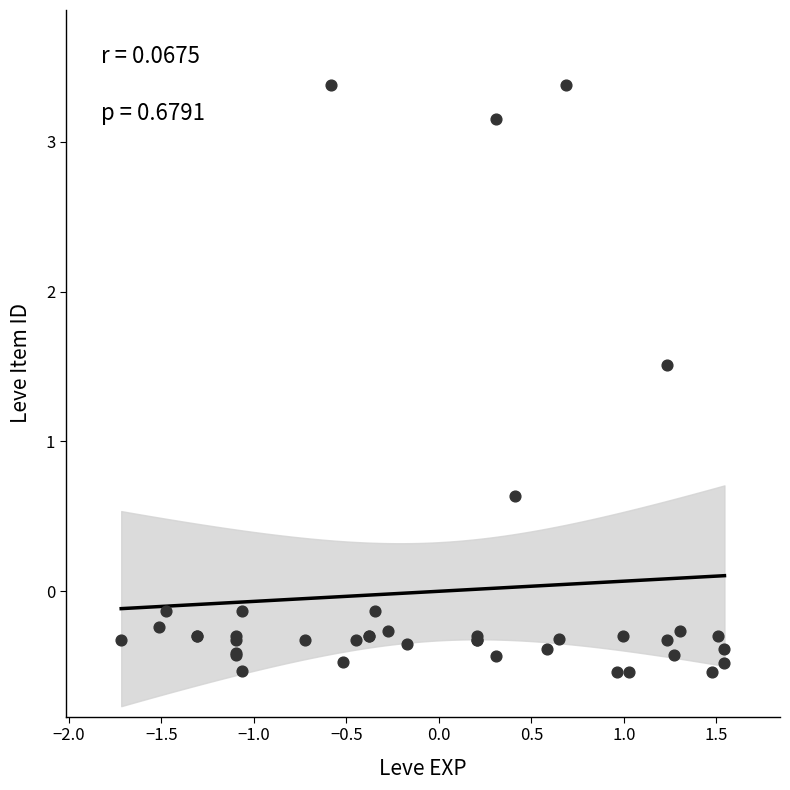

What Y value in the scatter plot is closest to 1?

0.6